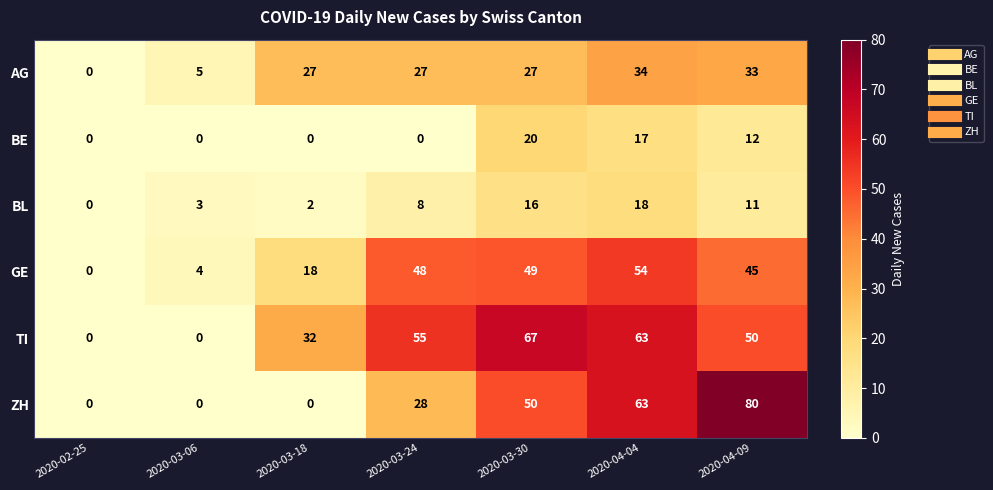

What is the highest value of the ZH series?

80